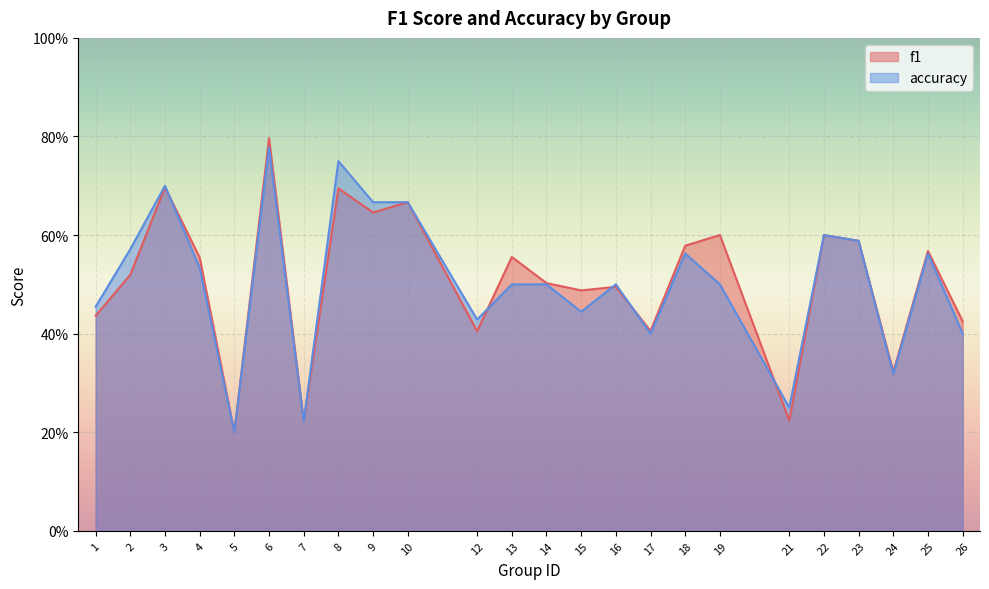

True or false: accuracy has a value of 0.6 at 2.

True